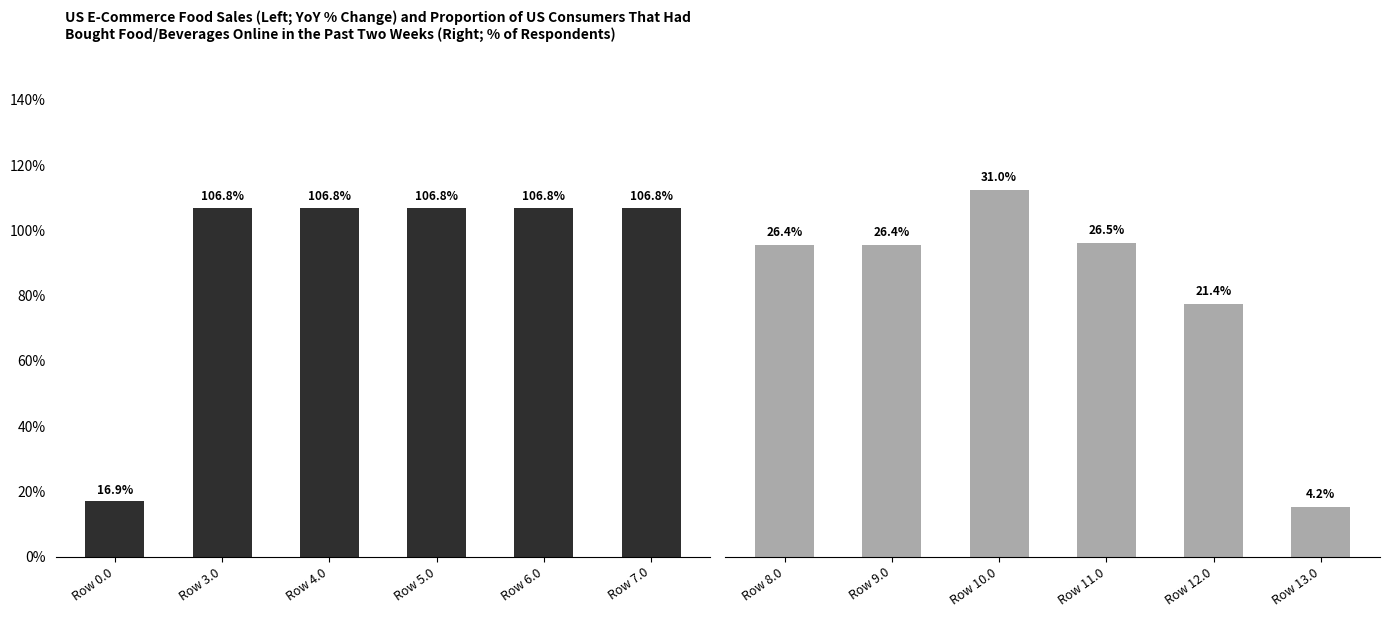

Which series has the largest range (max minus min)?

YoY % Change